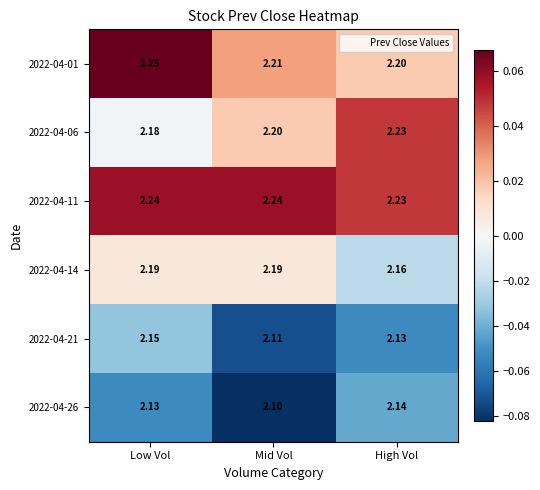

Is the value of 2022-04-21 at Low Vol greater than the value of 2022-04-06 at Low Vol?

No